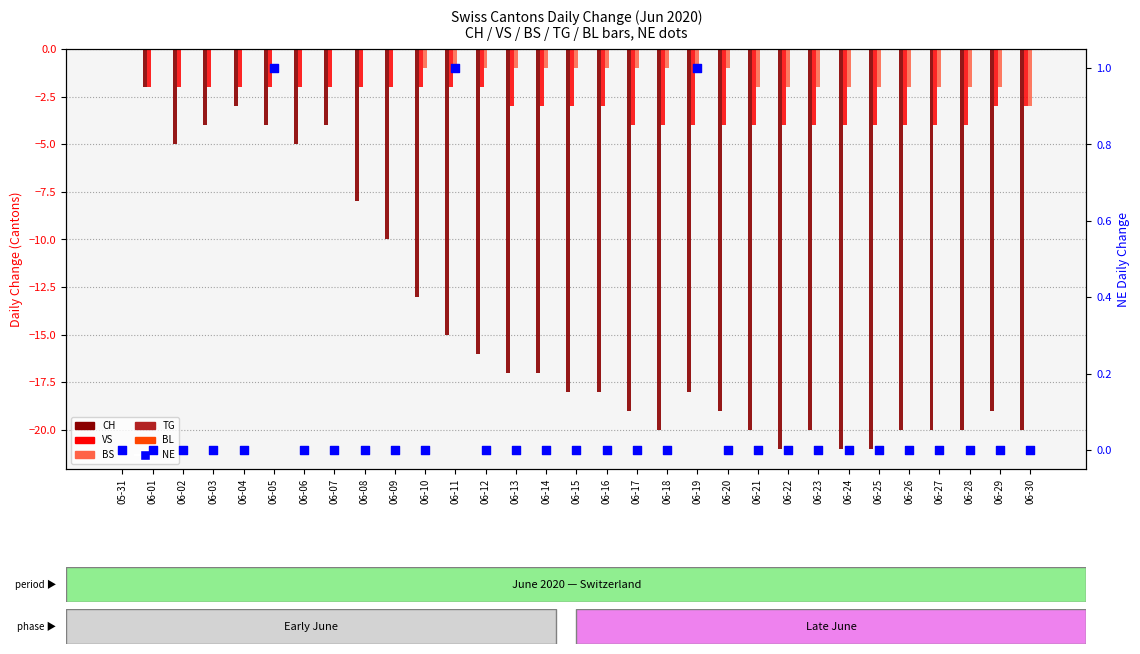

Which series reaches the maximum Y coordinate?

NE